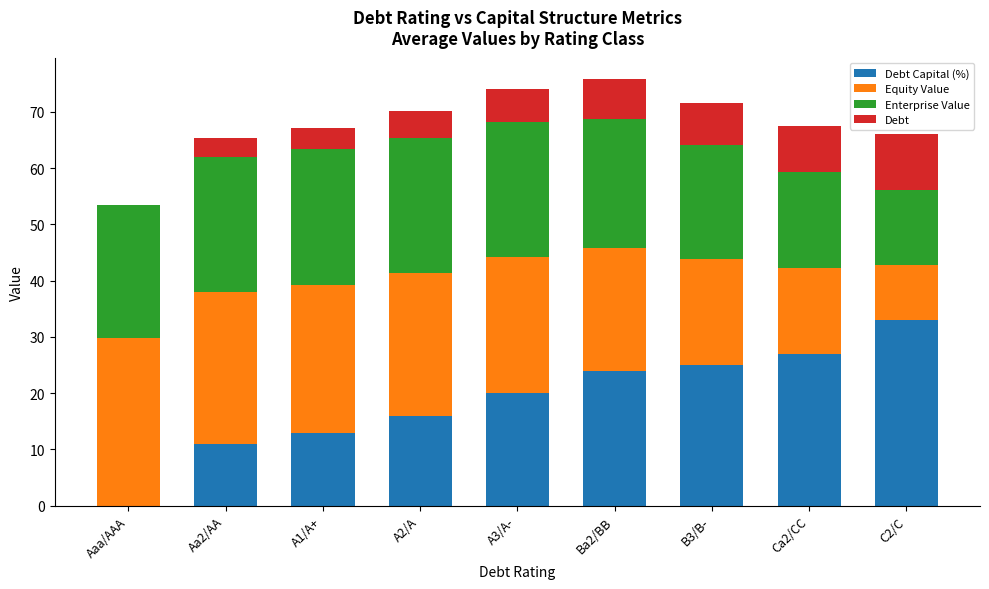

What is the total value across all series at A3/A-?

74.1